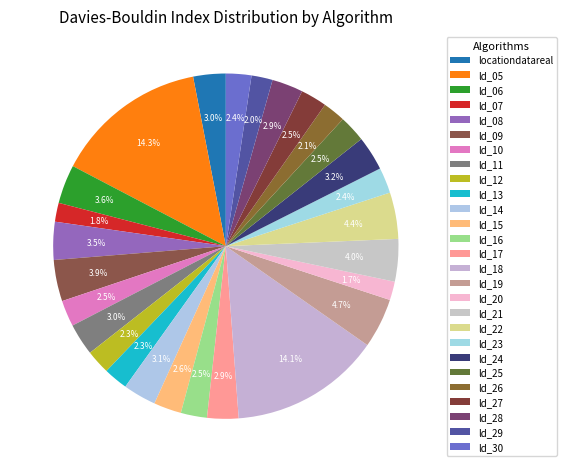

To the nearest percent, what is the combined percentage of ld_16 and ld_20?

4%